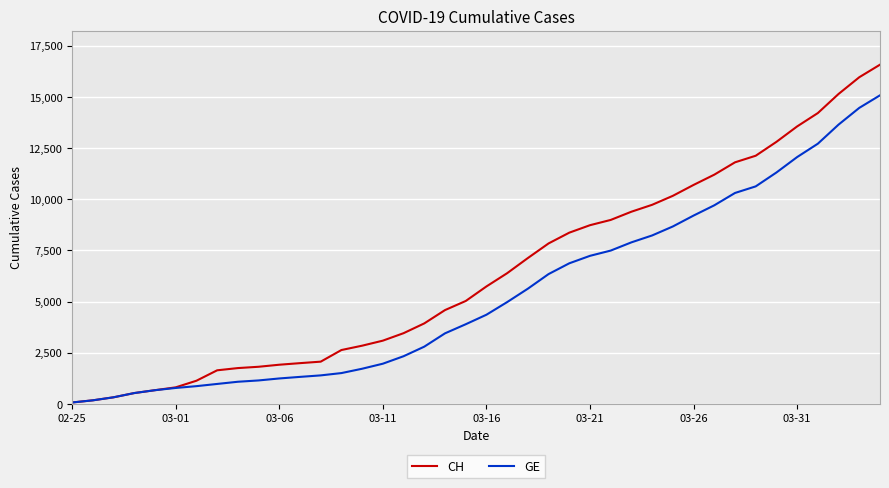

Which series has the widest spread of values?

CH